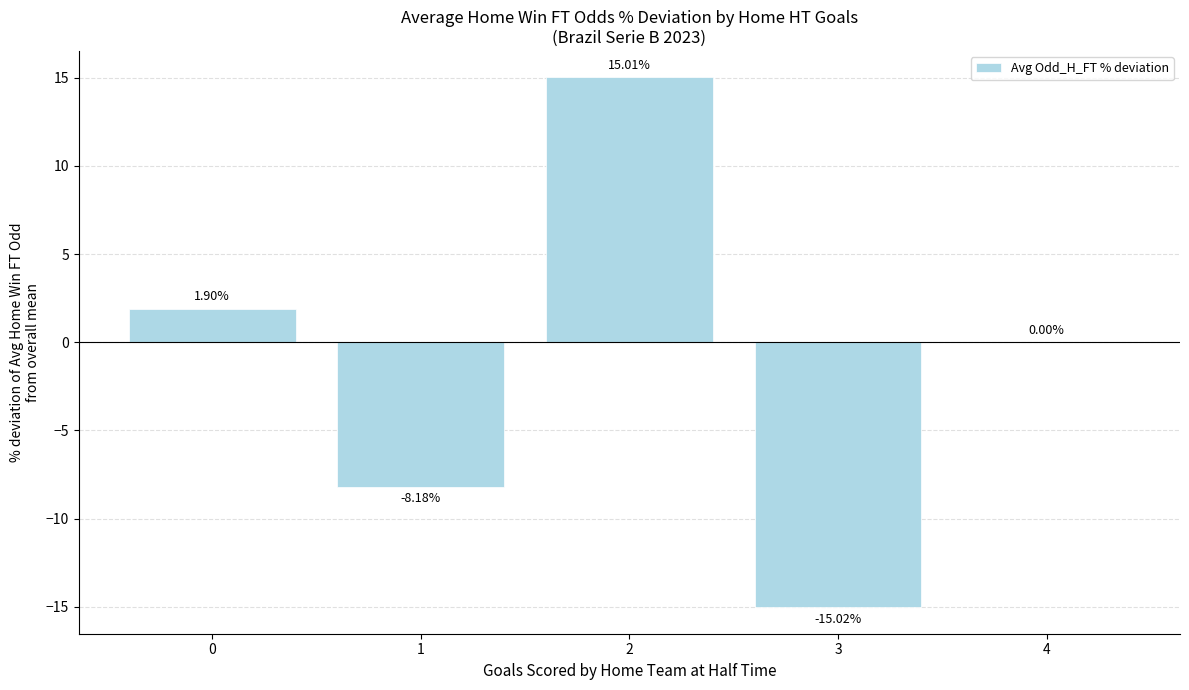

Between 1 and 4, which is larger?

4